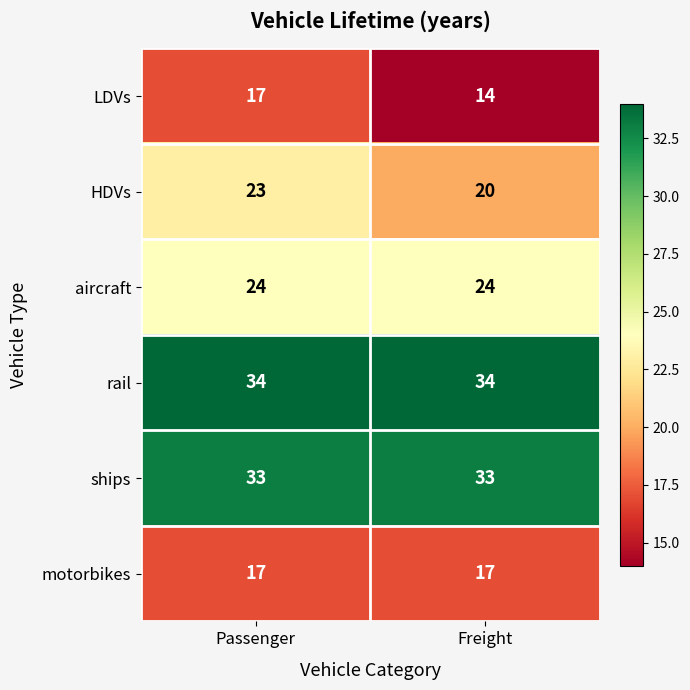

What is the total value across all series at Passenger?

148